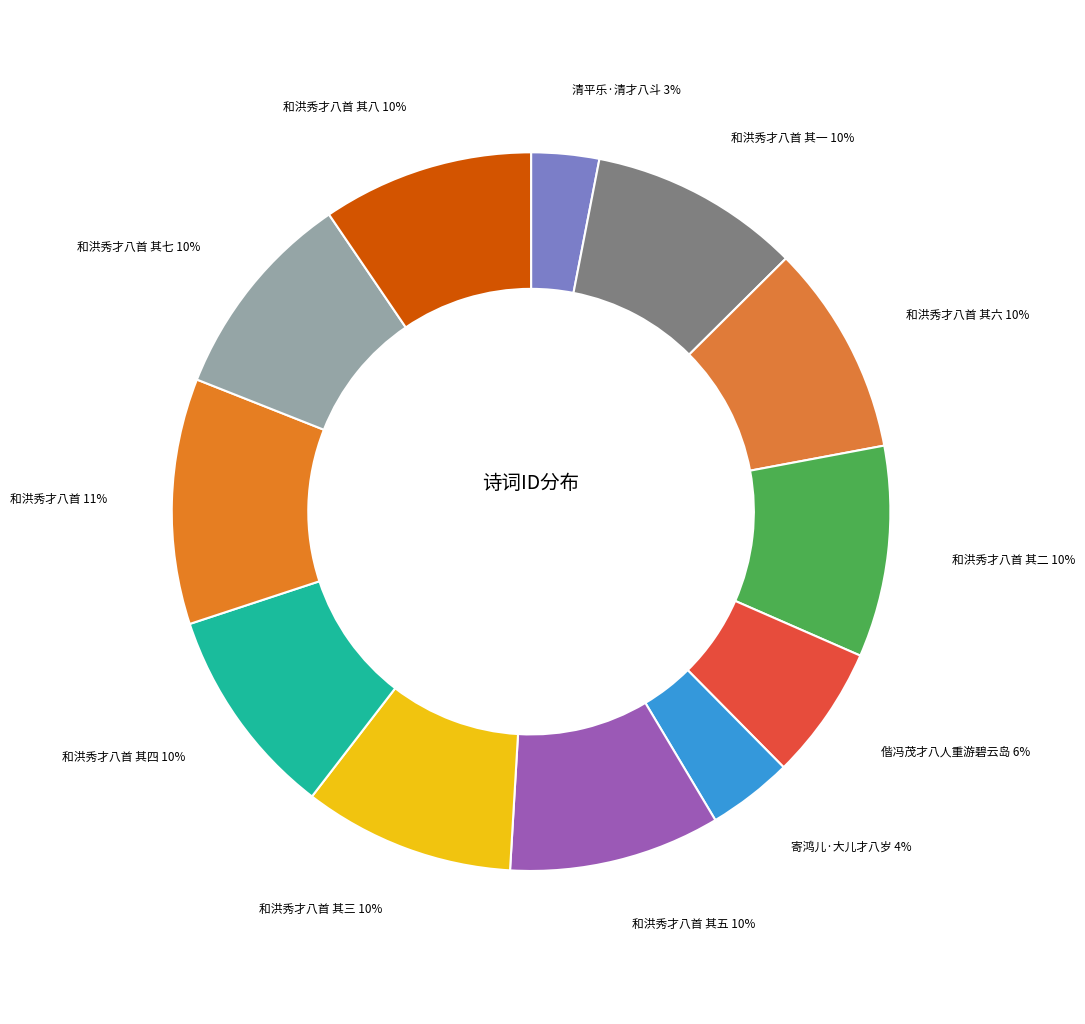

To the nearest percent, what is the average slice percentage?

8%